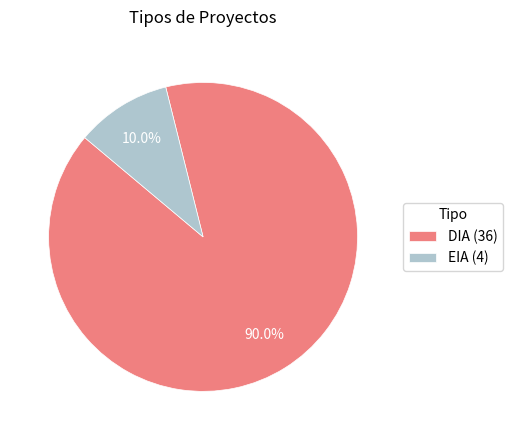

Between DIA (36) and EIA (4), which is larger?

DIA (36)